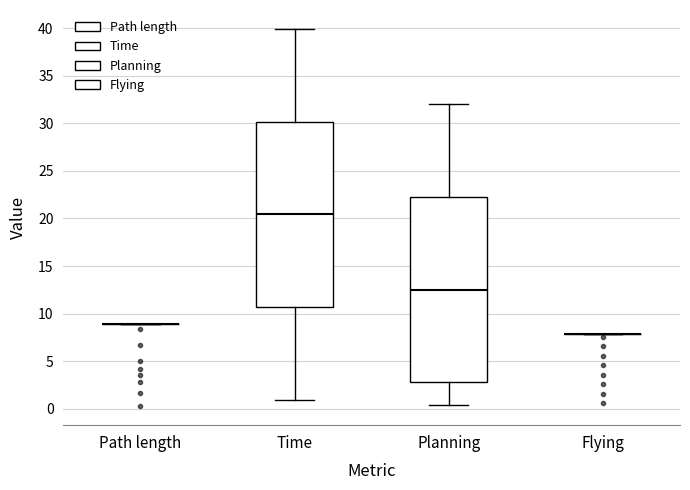

Reading left to right, transcribe this box plot: for each box, give where its median line is, the range the box spans, and where its two whiskers end, as read against the y-axis. The values are not printed on the chart, so give them approximately, as read against the axis.

Path length: box collapsed to a line at 9.0, whiskers 9.0 to 9.0
Time: median 20.5, box 10.5 to 30.0, whiskers 1.0 to 40.0
Planning: median 12.5, box 3.0 to 22.5, whiskers 0.5 to 32.0
Flying: box collapsed to a line at 8.0, whiskers 8.0 to 8.0